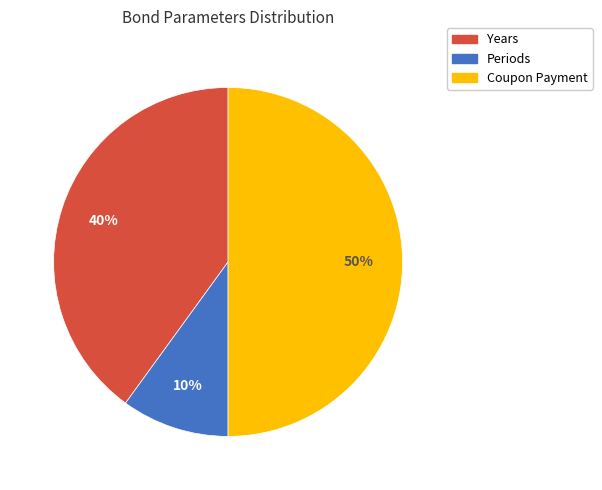

To the nearest percent, what is the difference between the largest and smallest slice percentages?

40%